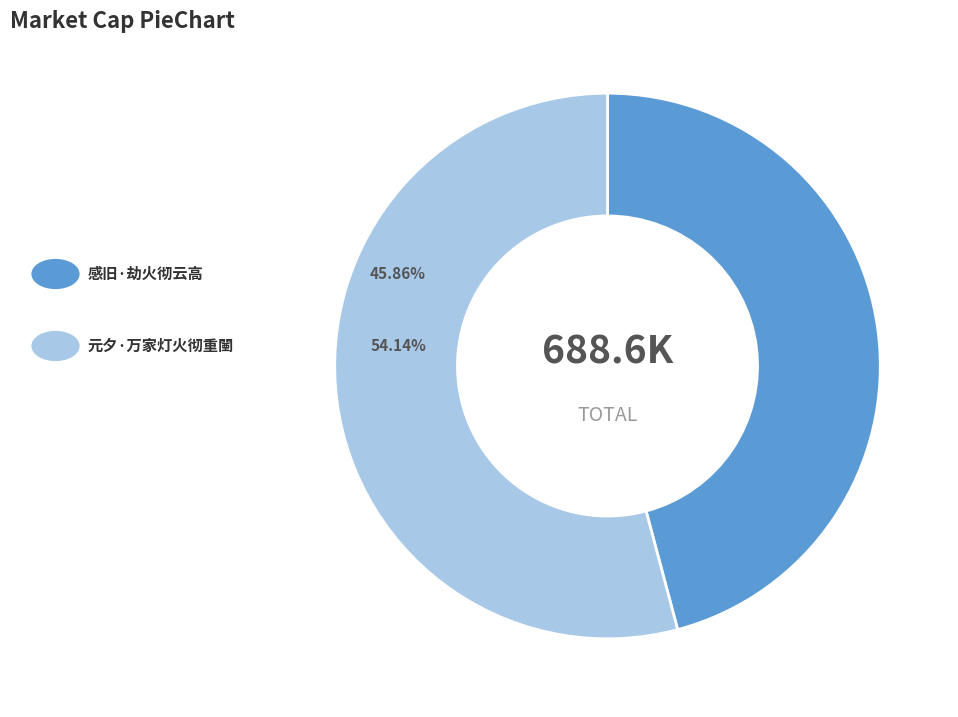

Does any single category account for the majority?

Yes